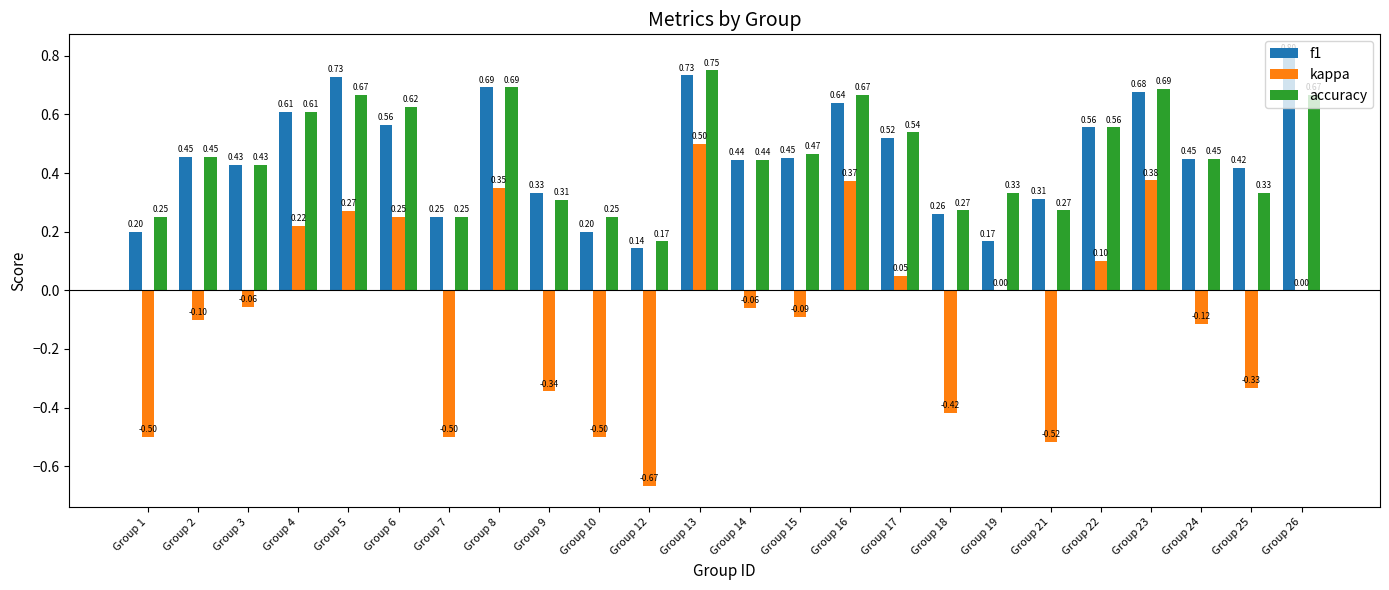

What is the sum of all accuracy values?

11.1